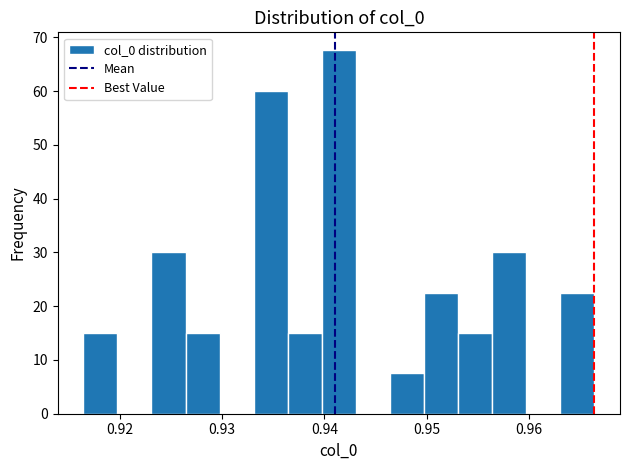

Around what value on the x-axis is the tallest bar? Give the approximate position of its centre, as read against the axis.

0.941